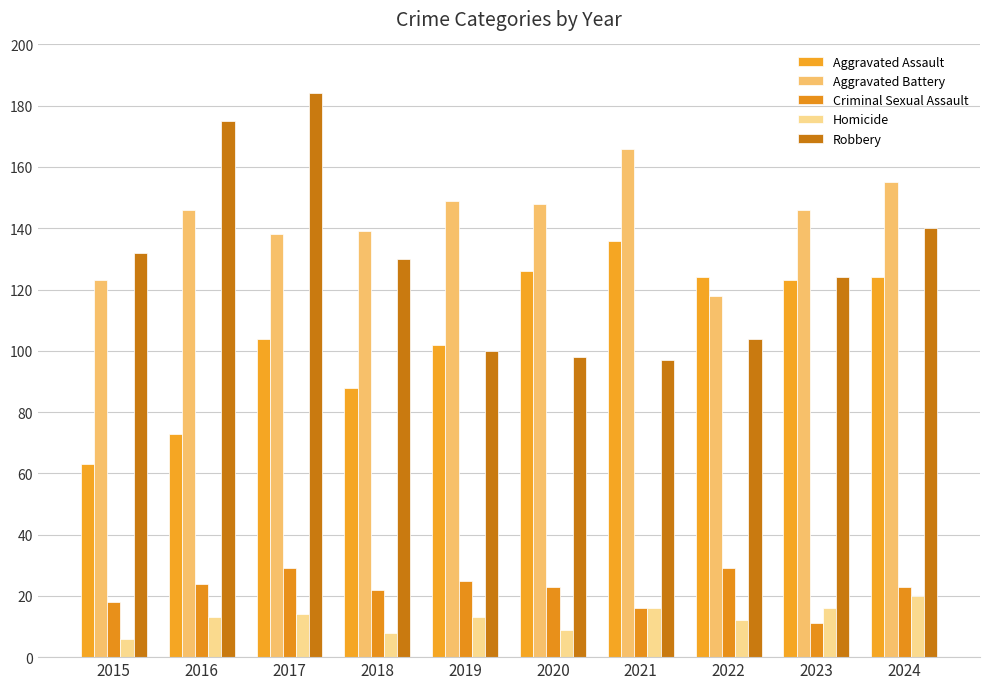

Between 2016 and 2021, which is larger?

2021